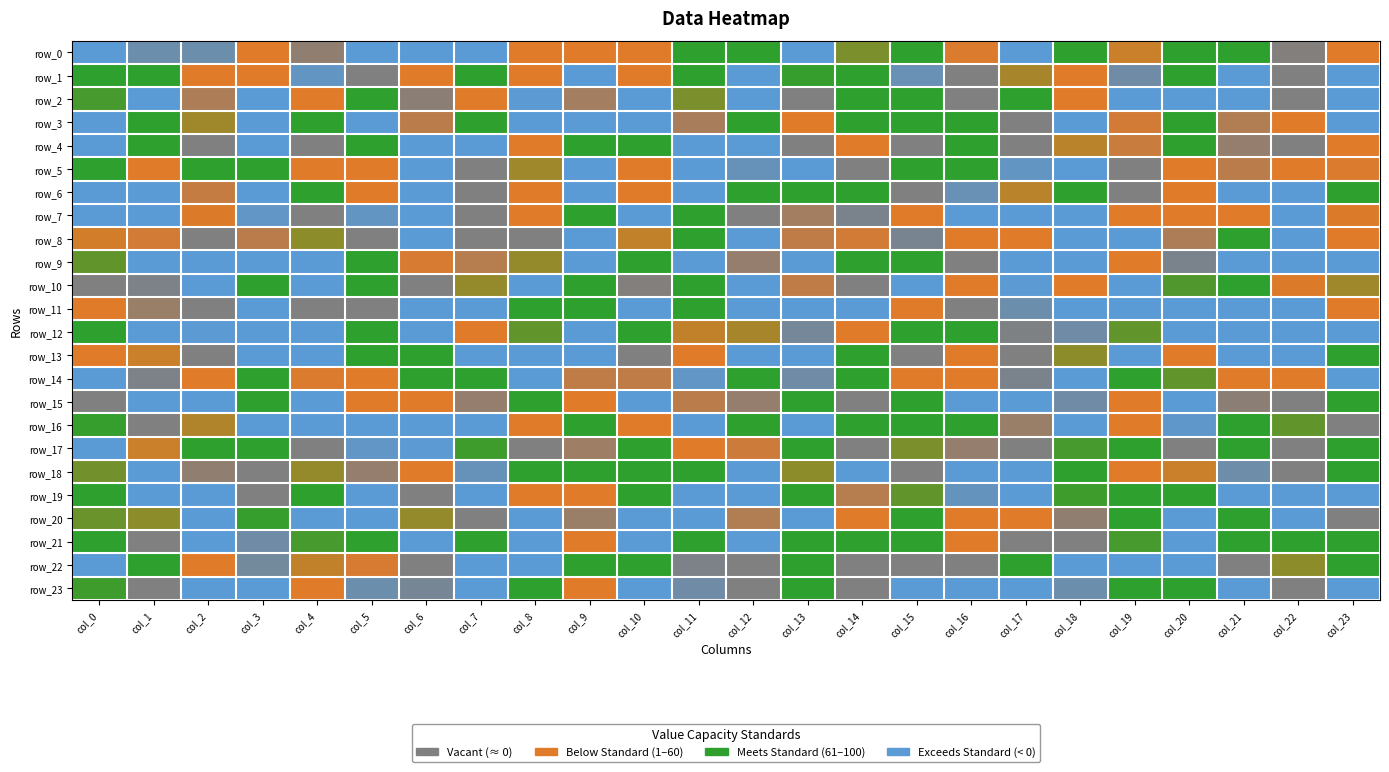

What is the sum of all row_23 values?

-500